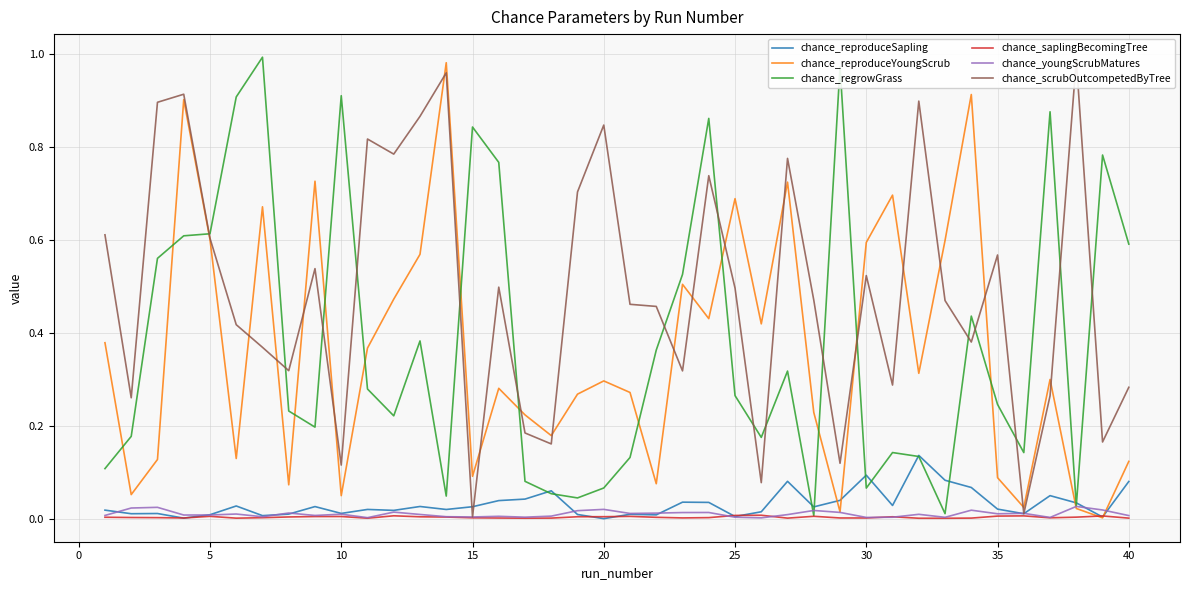

Reading left to right, list all the values displayed in this chart.

chance_reproduceSapling: 0.0	0.0	0.0	0.0	0.0	0.0	0.0	0.0	0.0	0.0	0.0	0.0	0.0	0.0	0.0	0.0	0.0	0.1	0.0	0.0	0.0	0.0	0.0	0.0	0.0	0.0	0.1	0.0	0.0	0.1	0.0	0.1	0.1	0.1	0.0	0.0	0.1	0.0	0.0	0.1
chance_reproduceYoungScrub: 0.4	0.1	0.1	0.9	0.6	0.1	0.7	0.1	0.7	0.1	0.4	0.5	0.6	1.0	0.1	0.3	0.2	0.2	0.3	0.3	0.3	0.1	0.5	0.4	0.7	0.4	0.7	0.2	0.0	0.6	0.7	0.3	0.6	0.9	0.1	0.0	0.3	0.0	0.0	0.1
chance_regrowGrass: 0.1	0.2	0.6	0.6	0.6	0.9	1.0	0.2	0.2	0.9	0.3	0.2	0.4	0.0	0.8	0.8	0.1	0.1	0.0	0.1	0.1	0.4	0.5	0.9	0.3	0.2	0.3	0.0	1.0	0.1	0.1	0.1	0.0	0.4	0.2	0.1	0.9	0.0	0.8	0.6
chance_saplingBecomingTree: 0.0	0.0	0.0	0.0	0.0	0.0	0.0	0.0	0.0	0.0	0.0	0.0	0.0	0.0	0.0	0.0	0.0	0.0	0.0	0.0	0.0	0.0	0.0	0.0	0.0	0.0	0.0	0.0	0.0	0.0	0.0	0.0	0.0	0.0	0.0	0.0	0.0	0.0	0.0	0.0
chance_youngScrubMatures: 0.0	0.0	0.0	0.0	0.0	0.0	0.0	0.0	0.0	0.0	0.0	0.0	0.0	0.0	0.0	0.0	0.0	0.0	0.0	0.0	0.0	0.0	0.0	0.0	0.0	0.0	0.0	0.0	0.0	0.0	0.0	0.0	0.0	0.0	0.0	0.0	0.0	0.0	0.0	0.0
chance_scrubOutcompetedByTree: 0.6	0.3	0.9	0.9	0.6	0.4	0.4	0.3	0.5	0.1	0.8	0.8	0.9	1.0	0.0	0.5	0.2	0.2	0.7	0.8	0.5	0.5	0.3	0.7	0.5	0.1	0.8	0.5	0.1	0.5	0.3	0.9	0.5	0.4	0.6	0.0	0.3	1.0	0.2	0.3